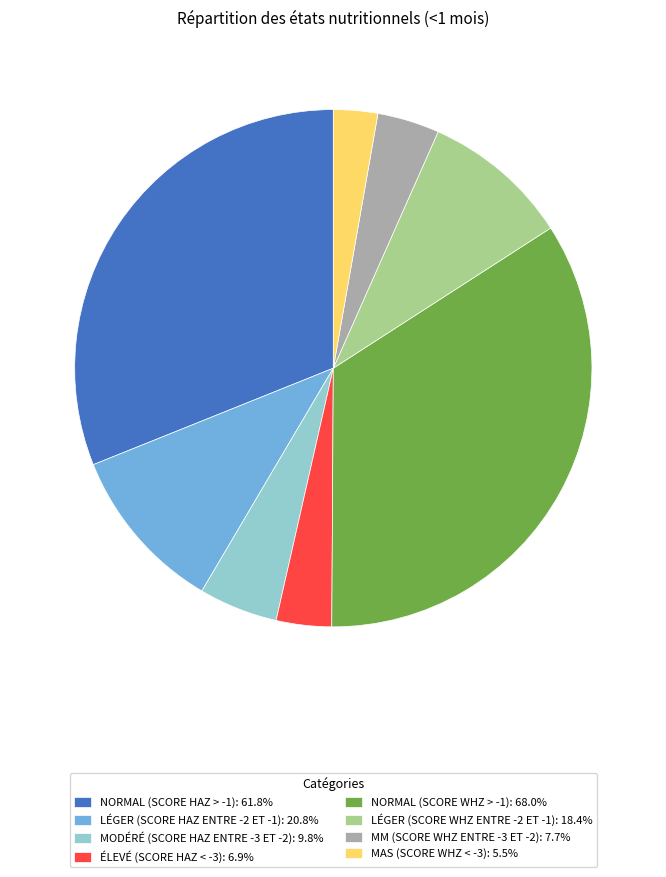

Does any single category account for the majority?

No